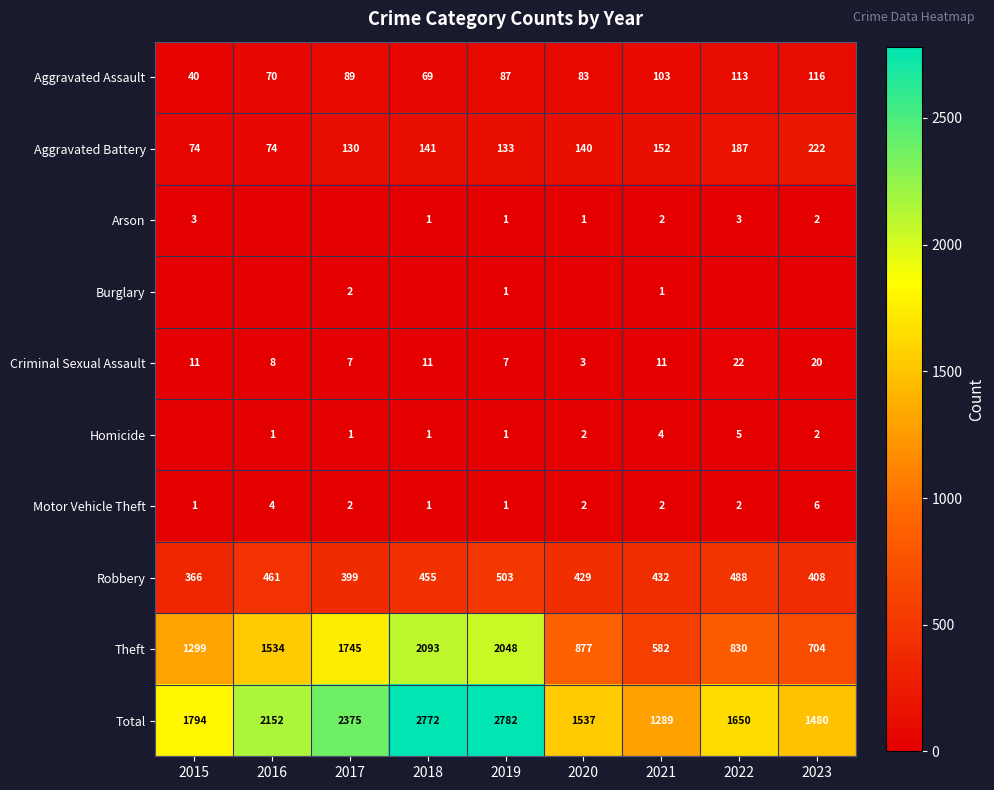

Is it true that Arson equals 0 at 2023?

False